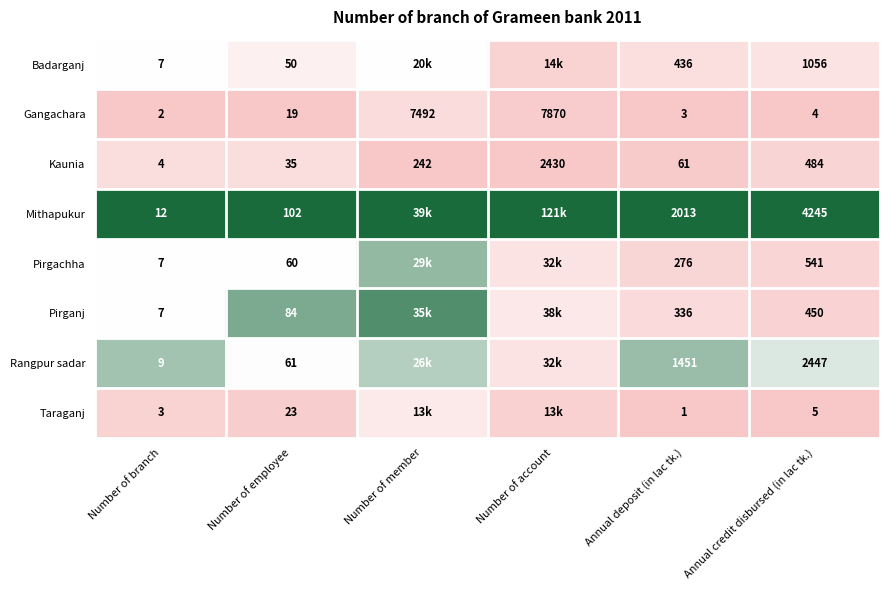

What is the spread (max minus min) of values at Annual credit disbursed (in lac tk.)?

4241.0